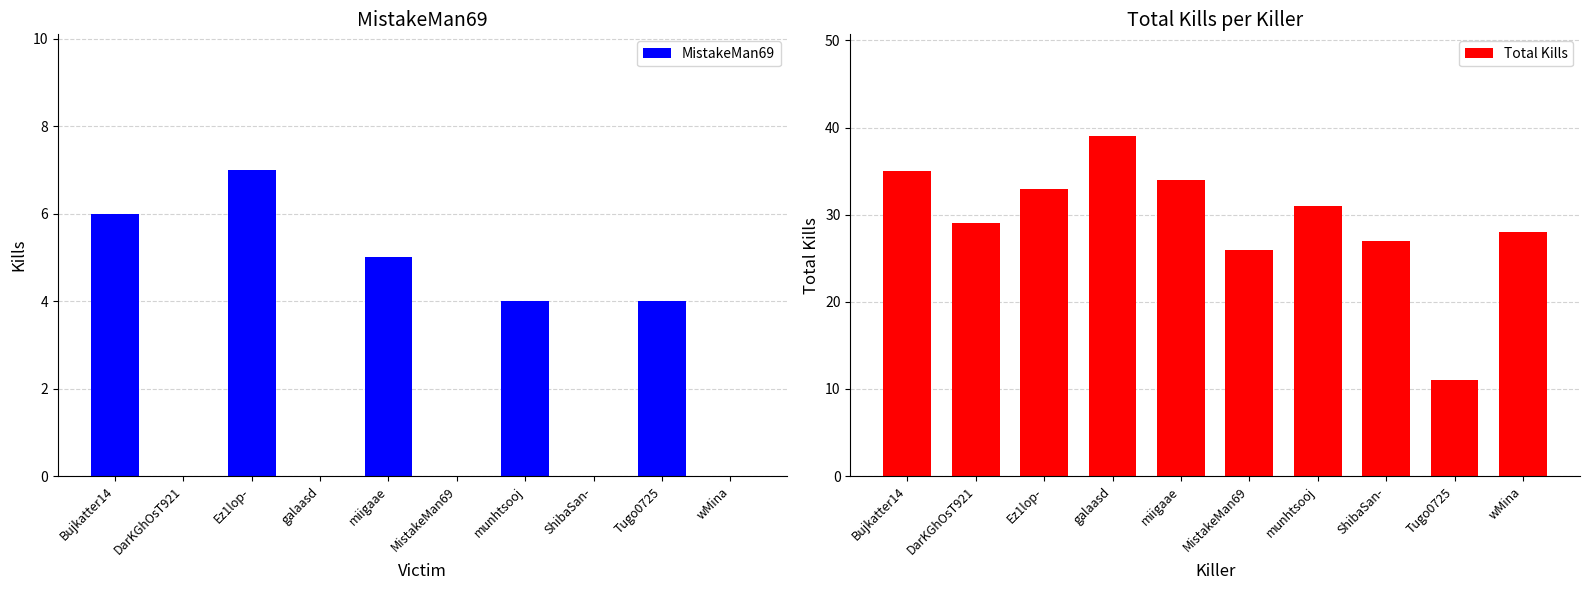

What is the average value of the MistakeMan69 series?

3